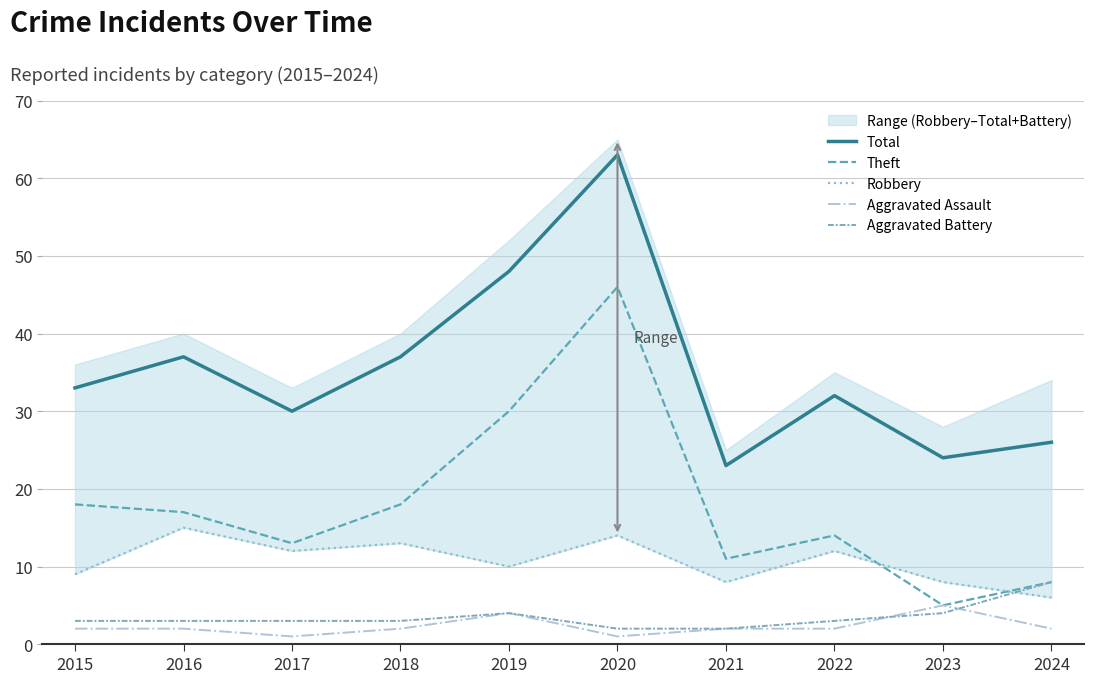

How many data points does each series have?

10